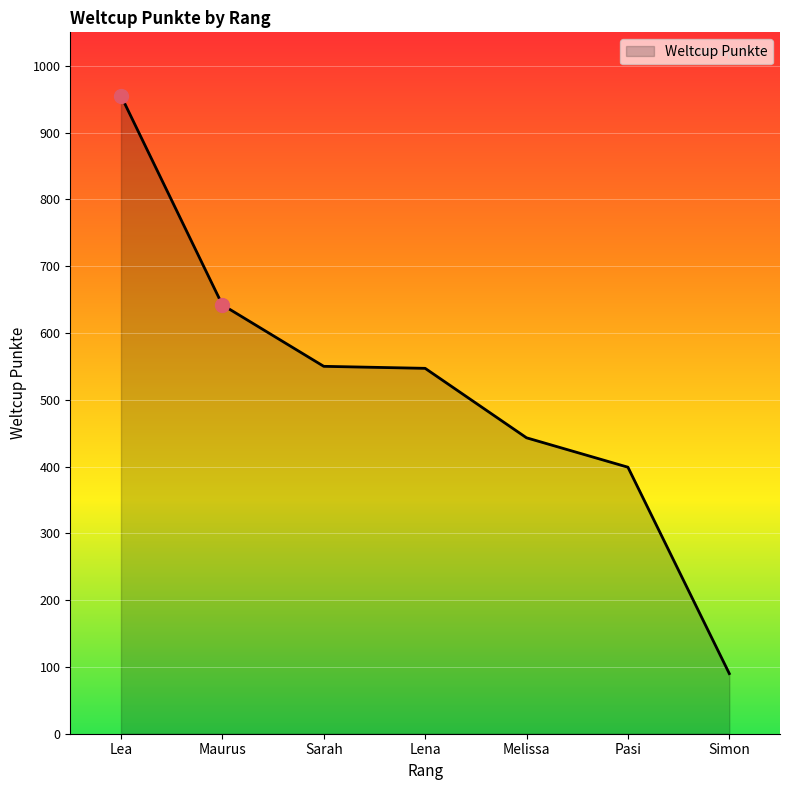

Approximately how many times larger is the value at Lena compared to Simon?

6.1